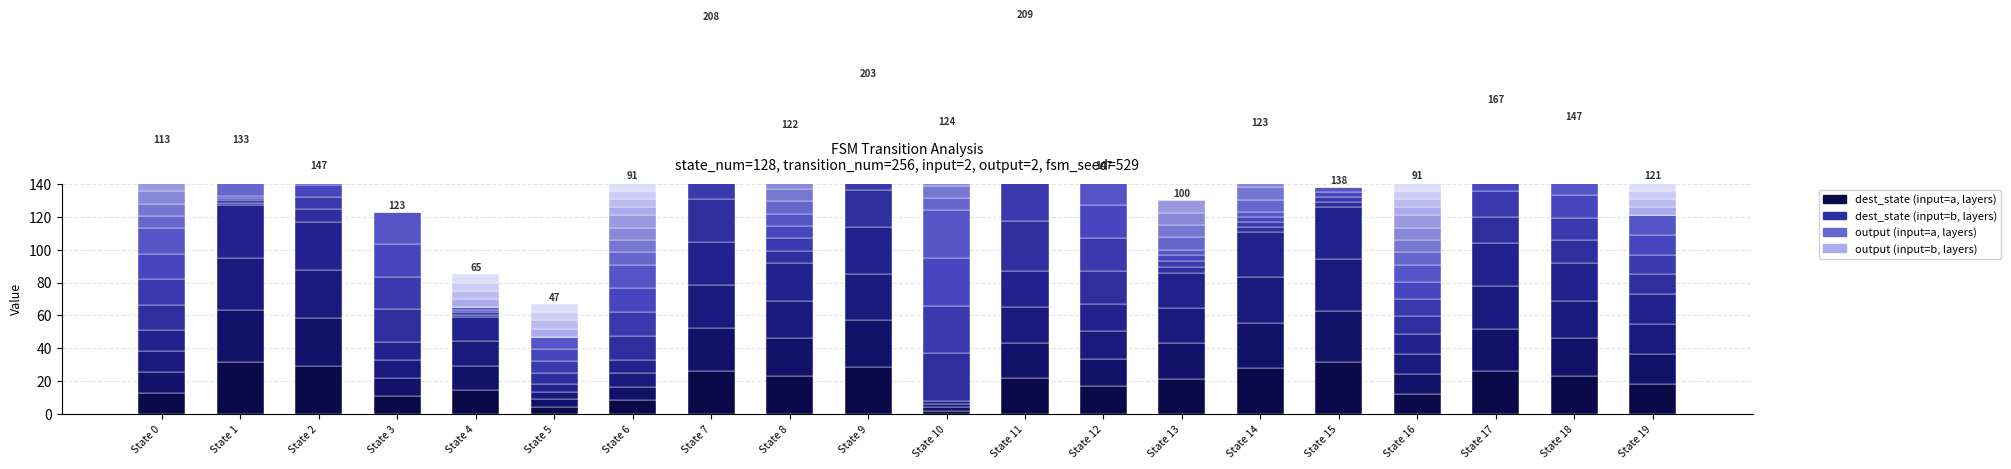

The input_a_out series shows 0.0 at State 2. True or false?

True